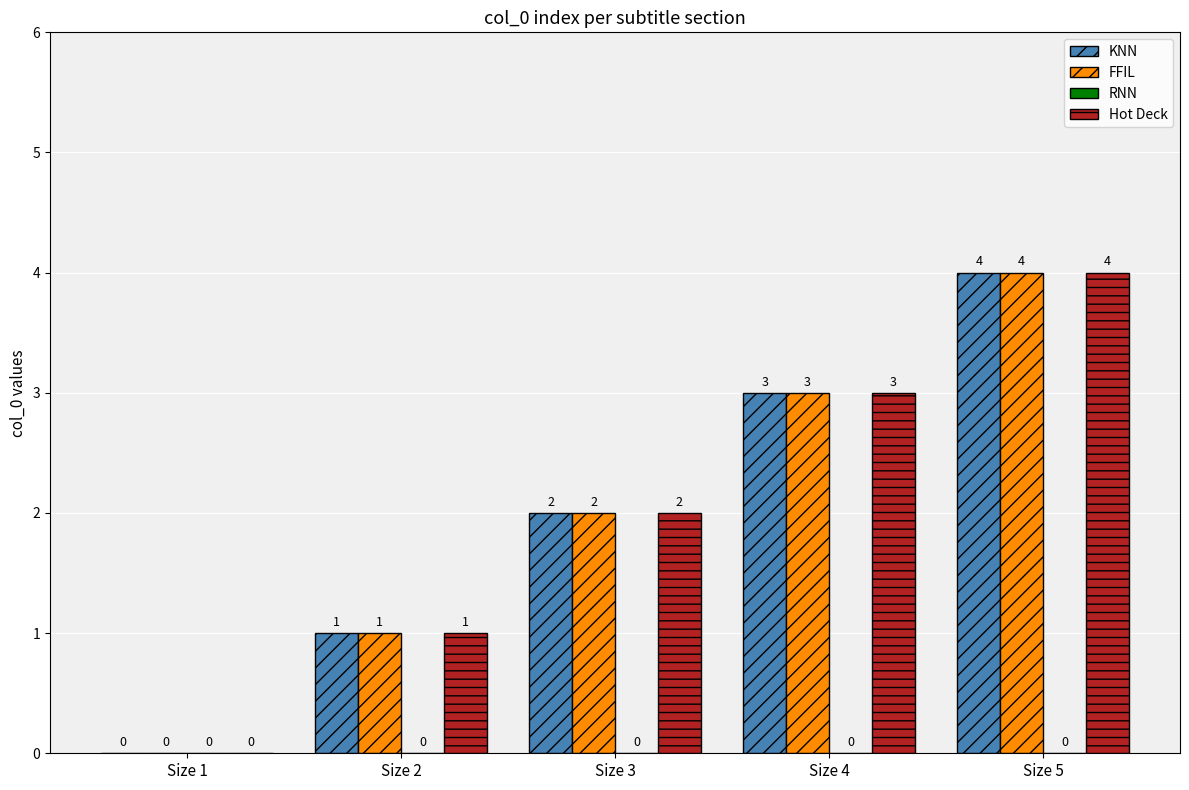

Are the bars horizontal?

No